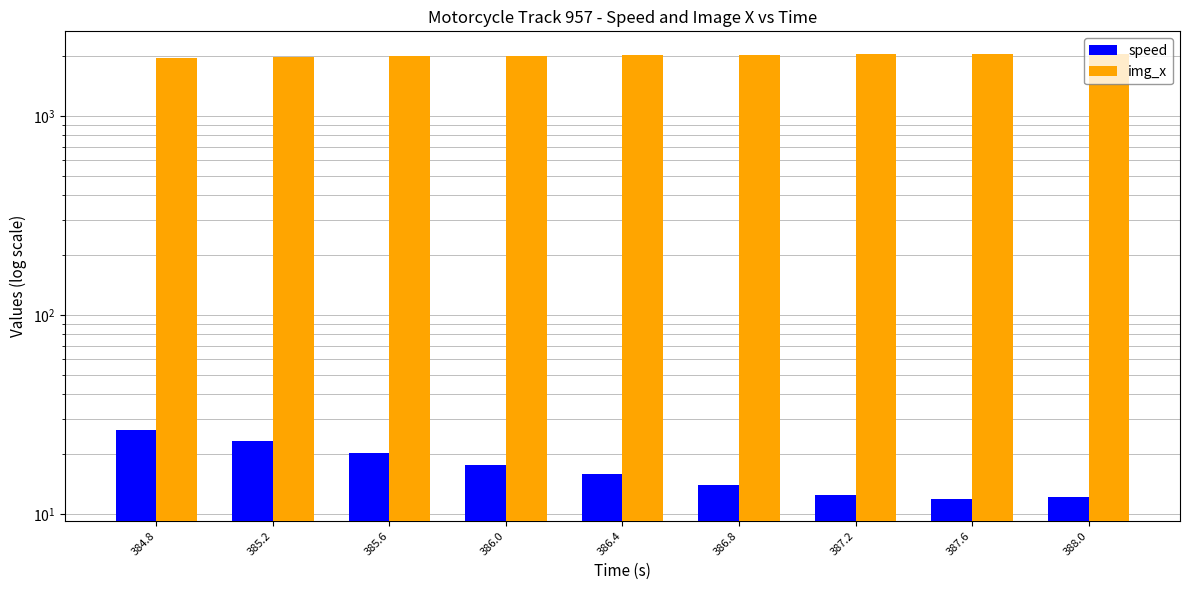

What is the sum of all speed values?

154.3